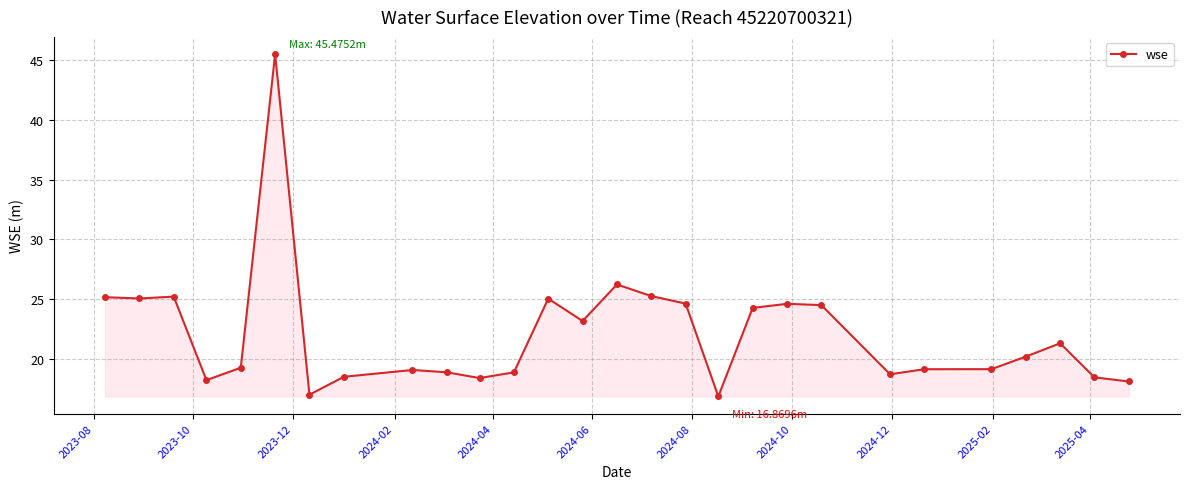

What is the greatest value displayed?

45.5